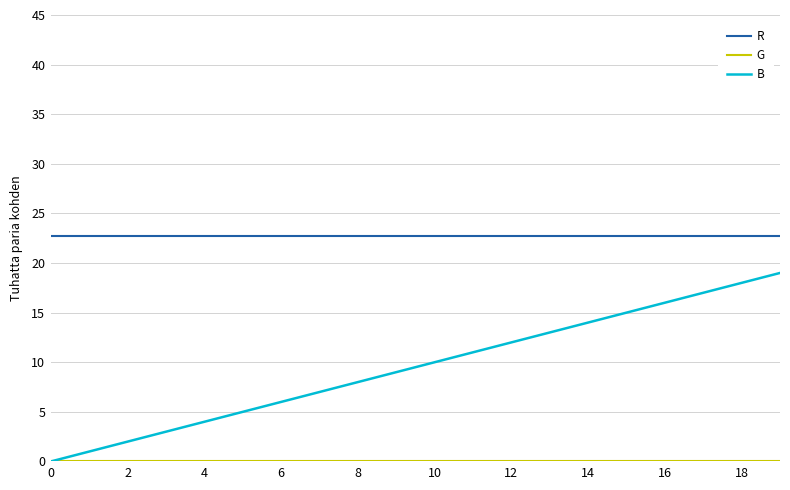

Which series has the largest total across all categories?

R